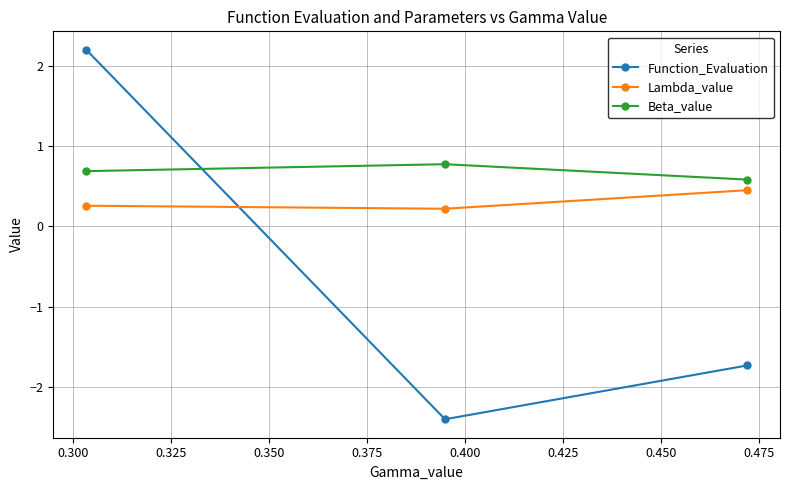

What is the value of the Function_Evaluation point at the 3rd from the left?

-1.7